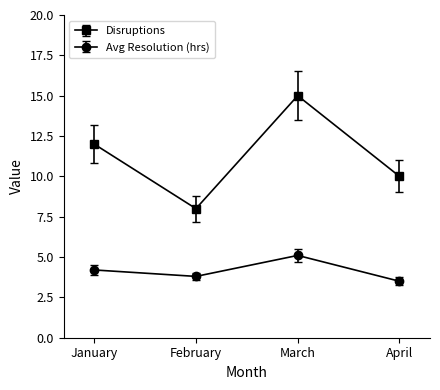

At how many categories does at least one series exceed 14?

1